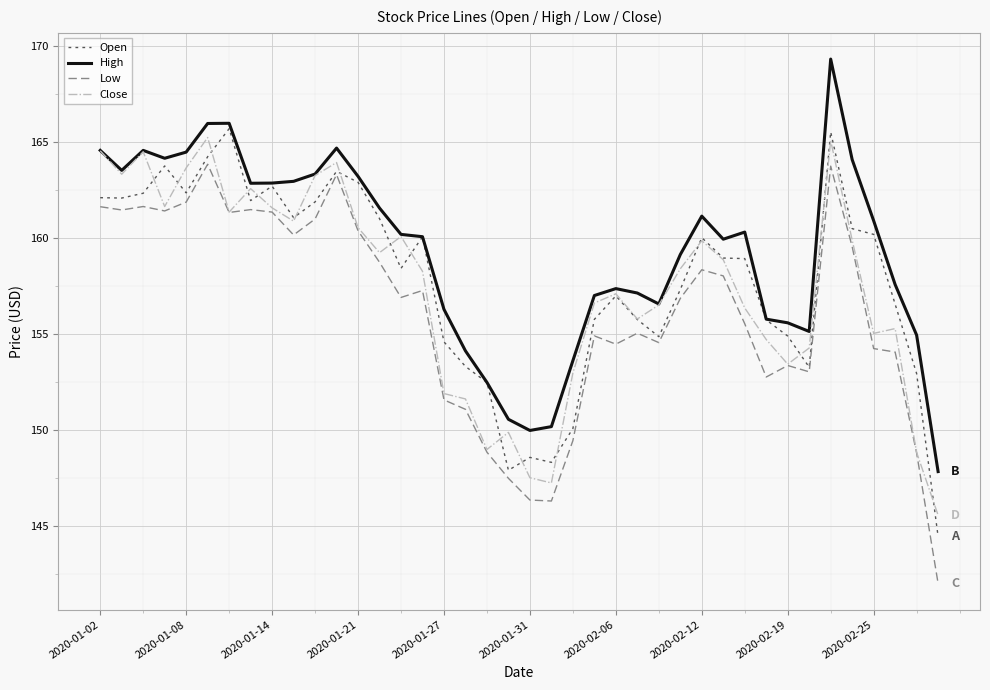

What is the maximum value shown in the chart?

169.3